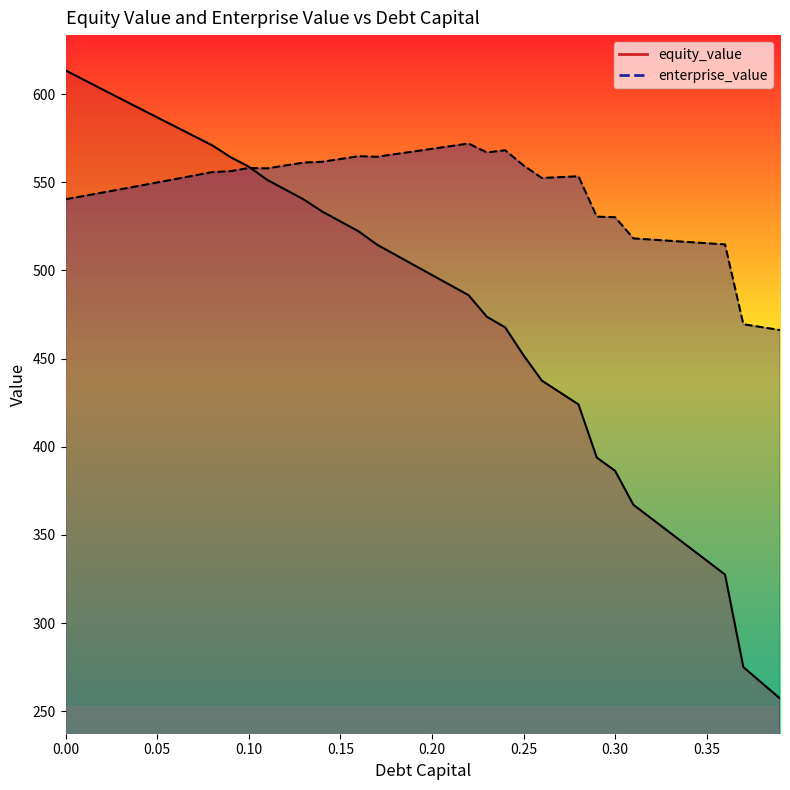

Does the chart display data point markers on the line(s)?

No